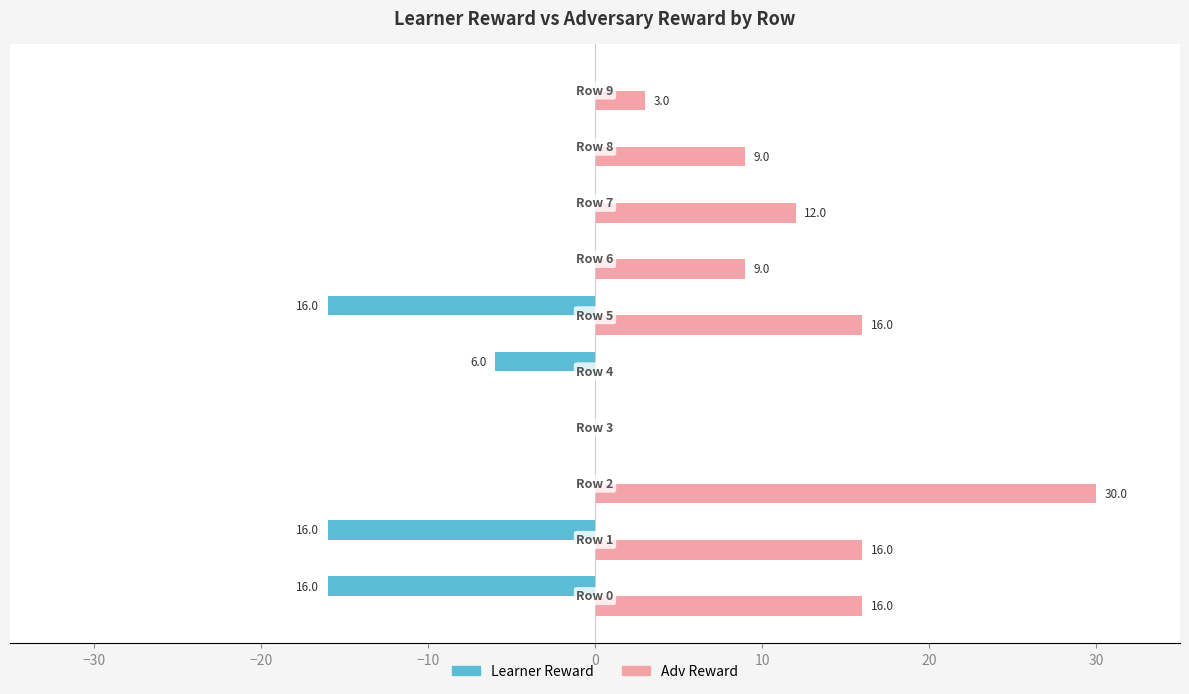

What is the maximum value shown in the chart?

30